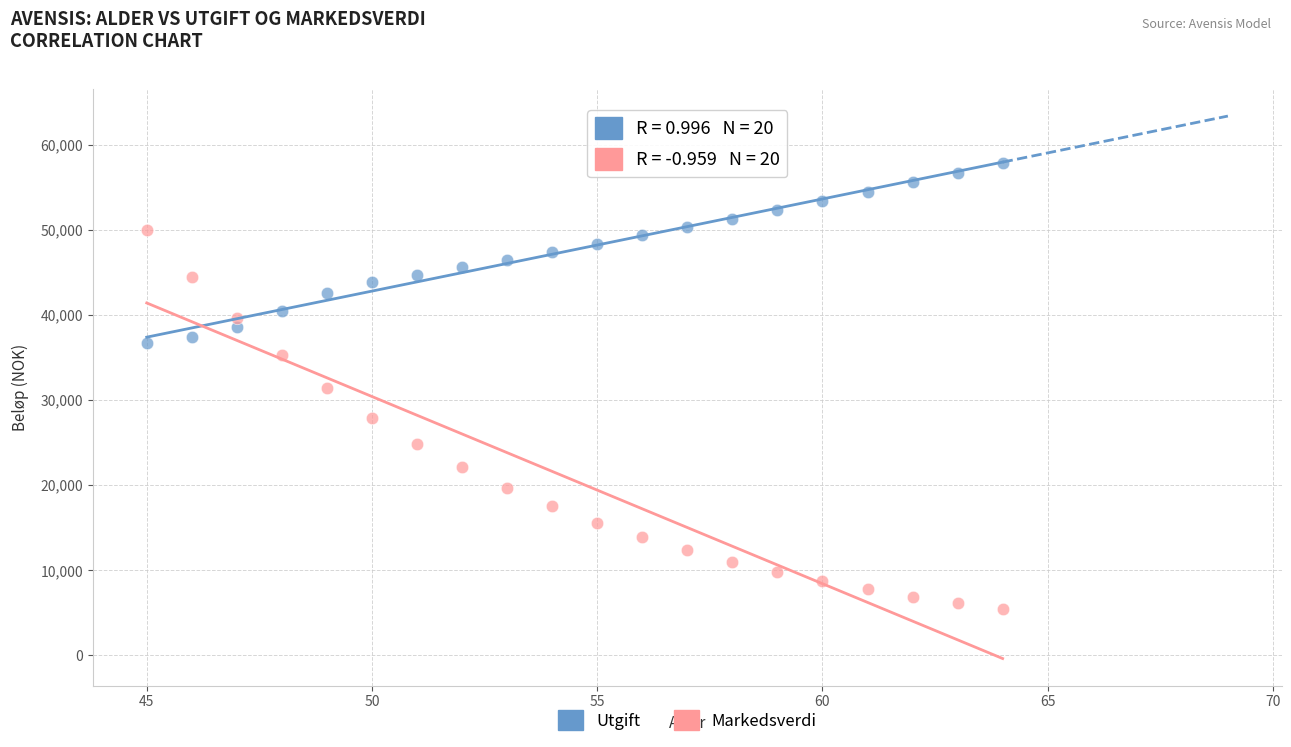

Across all data points, what is the range of Y values (max minus min)?

52341.6